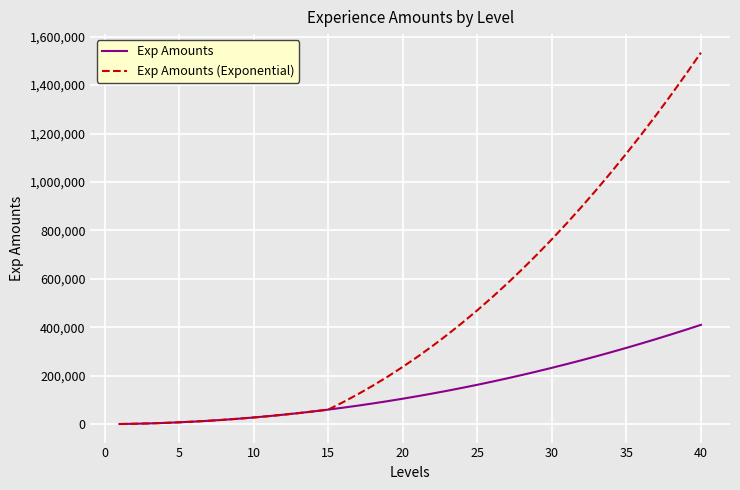

What is the greatest value displayed?

1534026.7